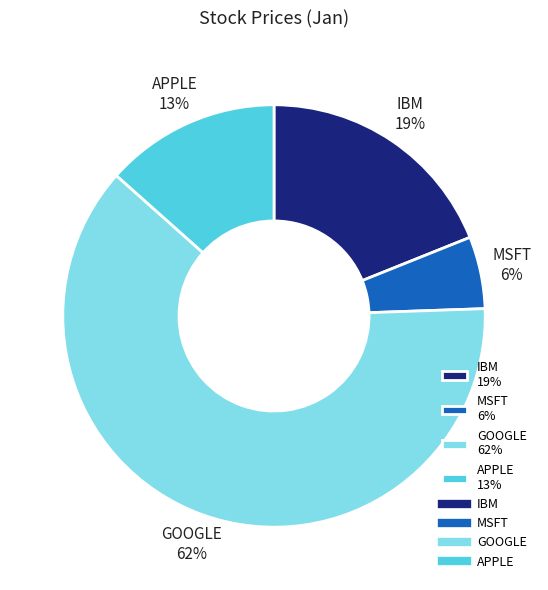

Rank the categories by value from lowest to highest.

MSFT, APPLE, IBM, GOOGLE